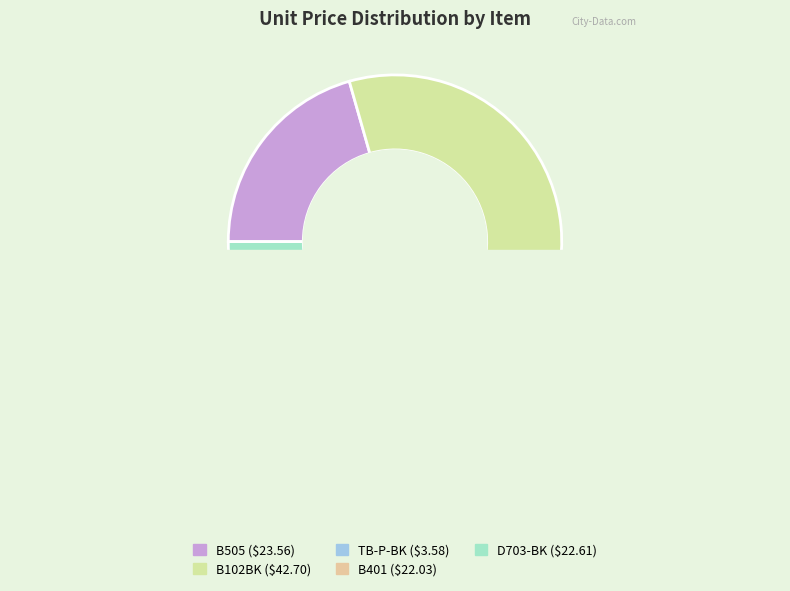

To the nearest percent, what percentage of the pie is TB-P-BK?

3%